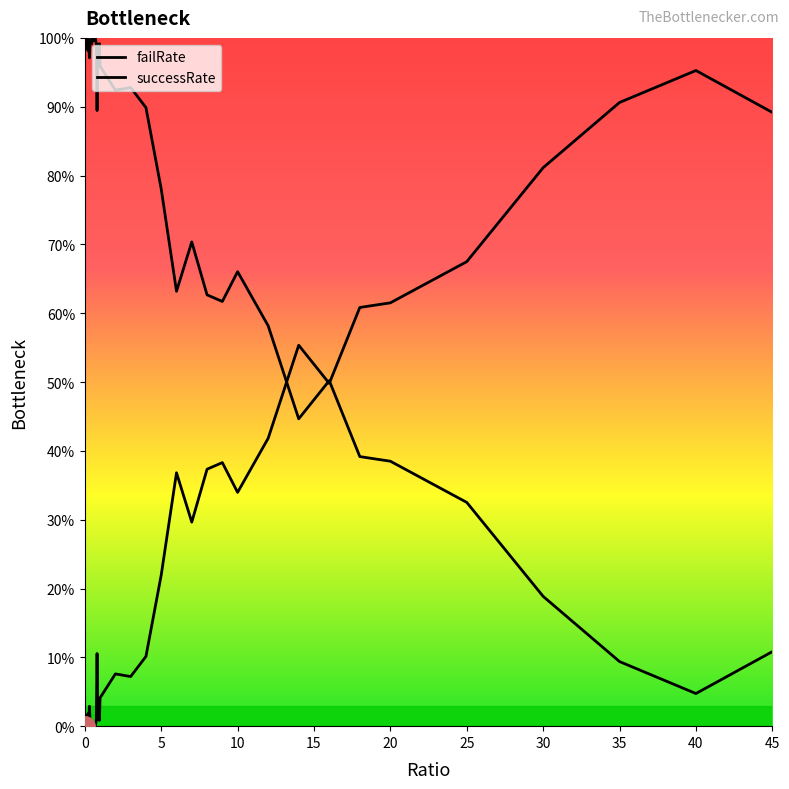

Does the chart have visible grid lines?

No